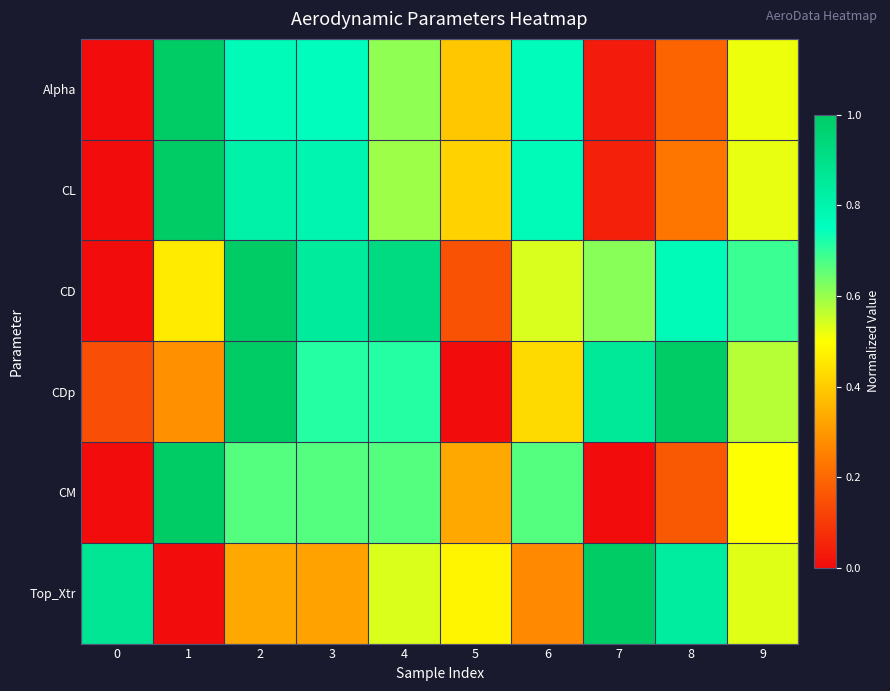

At 3, list the series in order from smallest to largest.

Top_Xtr, CM, CDp, Alpha, CL, CD